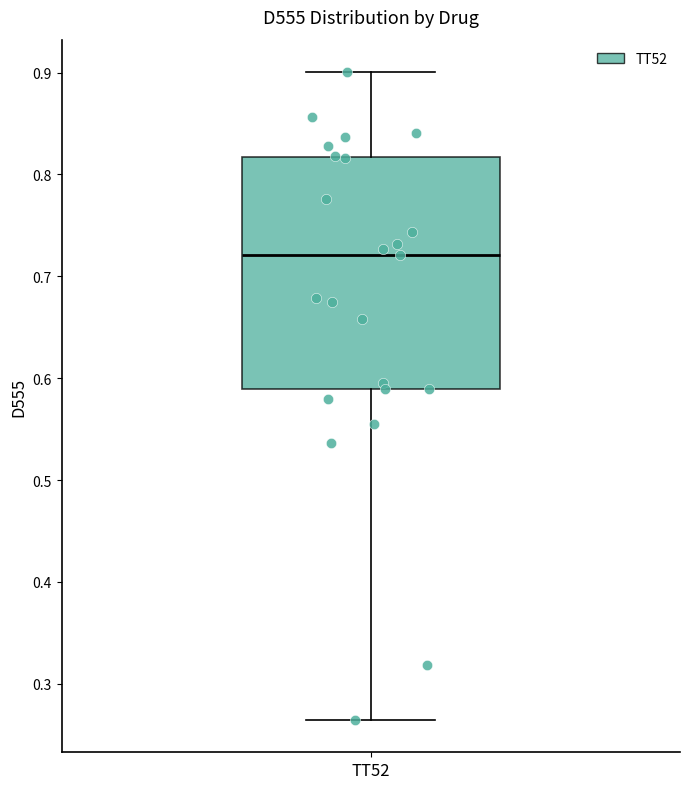

Transcribe this box plot: give where the median line is, the range the box spans, and where the two whiskers end, as read against the y-axis. The values are not printed on the chart, so give them approximately, as read against the axis.

median 0.72, box 0.59 to 0.82, whiskers 0.26 to 0.90